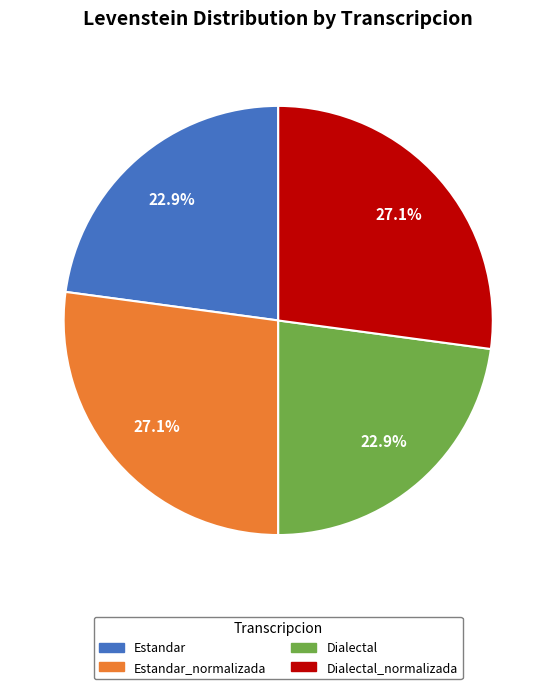

To the nearest percent, what percentage of the pie is Dialectal?

23%